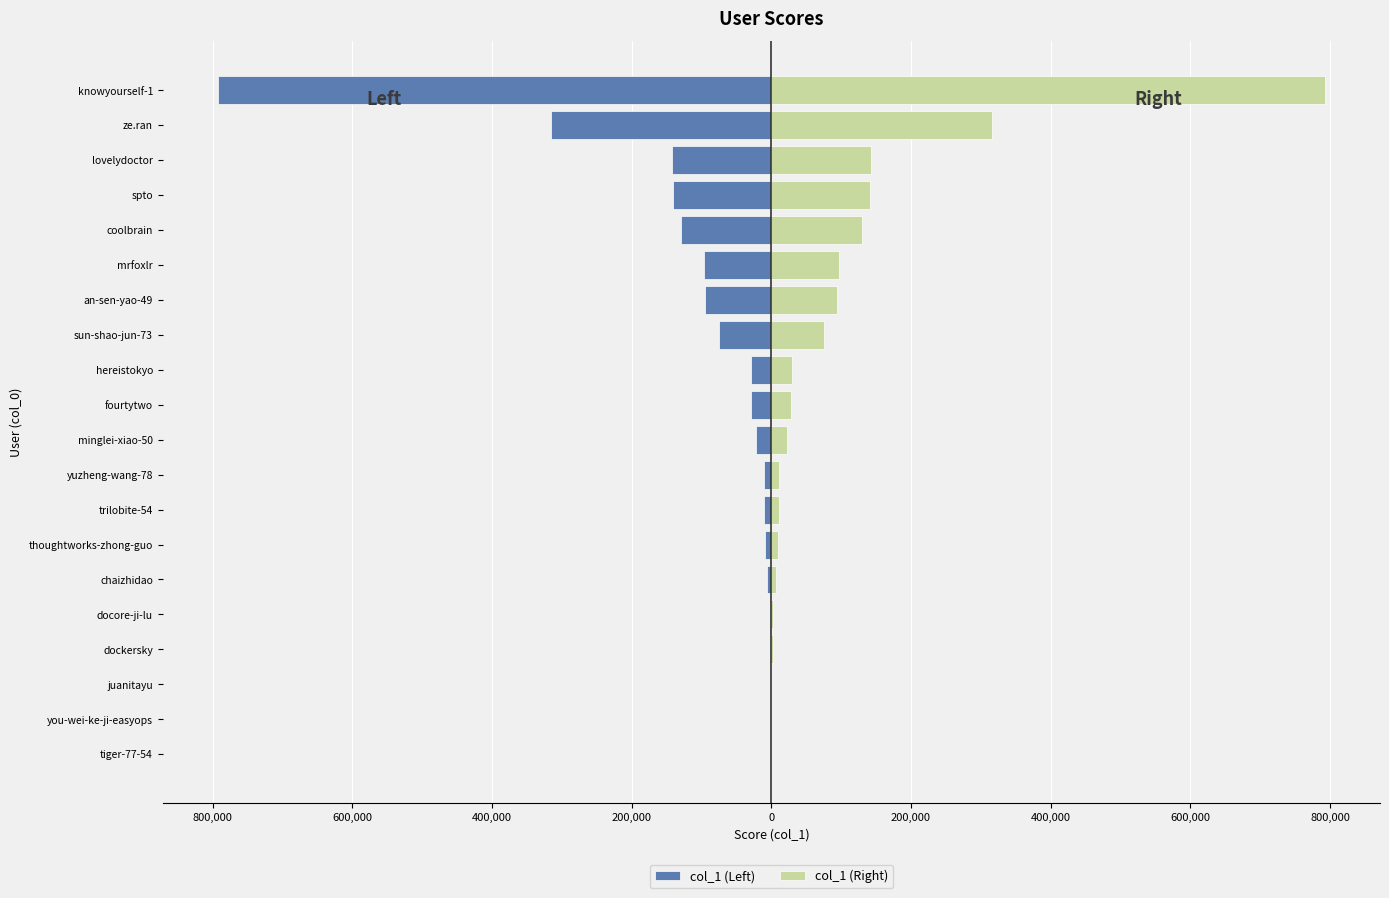

What is the smallest value displayed?

-792409